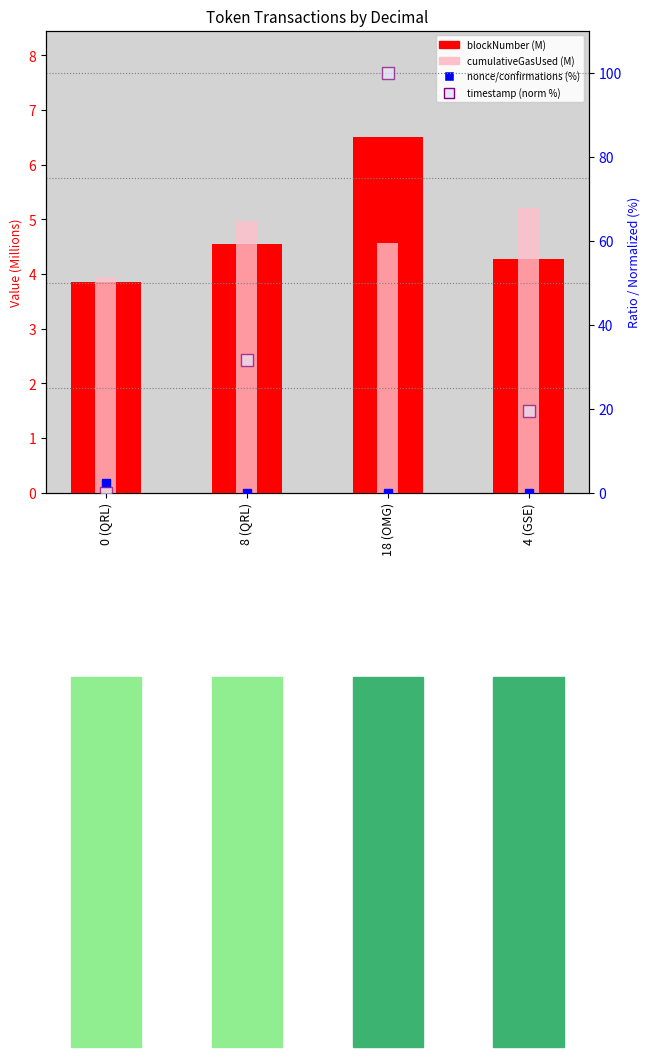

The nonce/confirmations (%) series shows 0.0 at 4 (GSE). True or false?

False